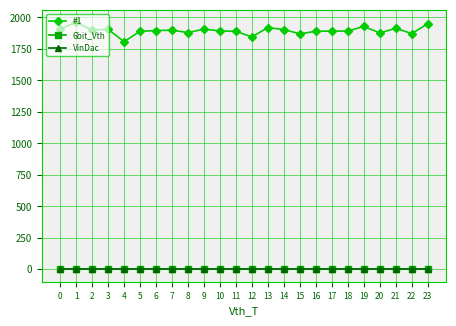

What is the difference between the maximum and minimum values in the #1 series?

154